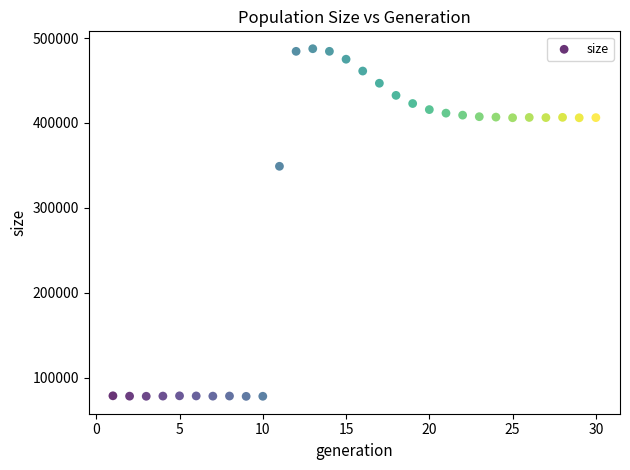

What Y value in the scatter plot is closest to 282810?

349016